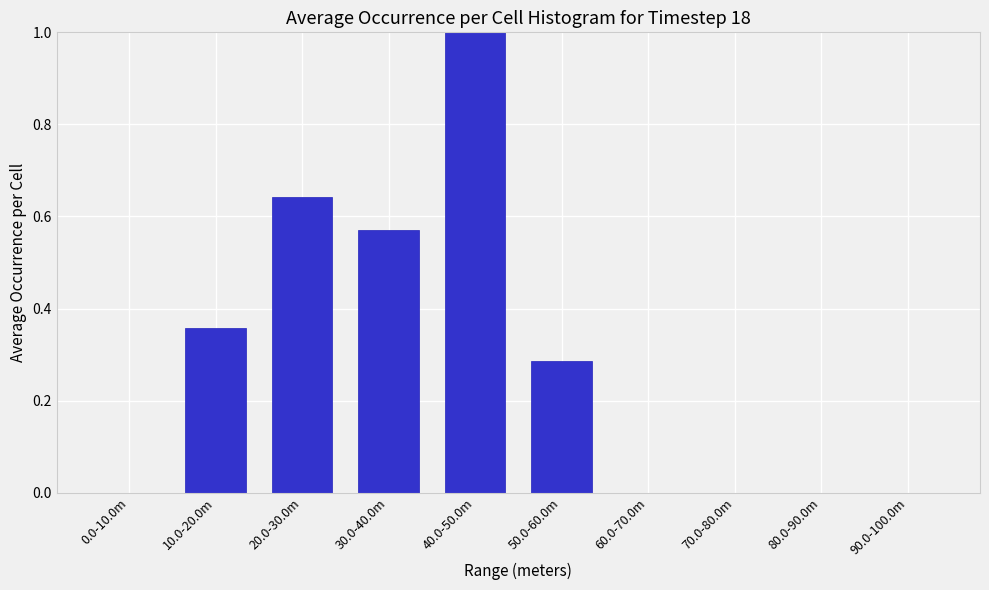

The chart shows a value of -0.4 at 60.0-70.0m. True or false?

False